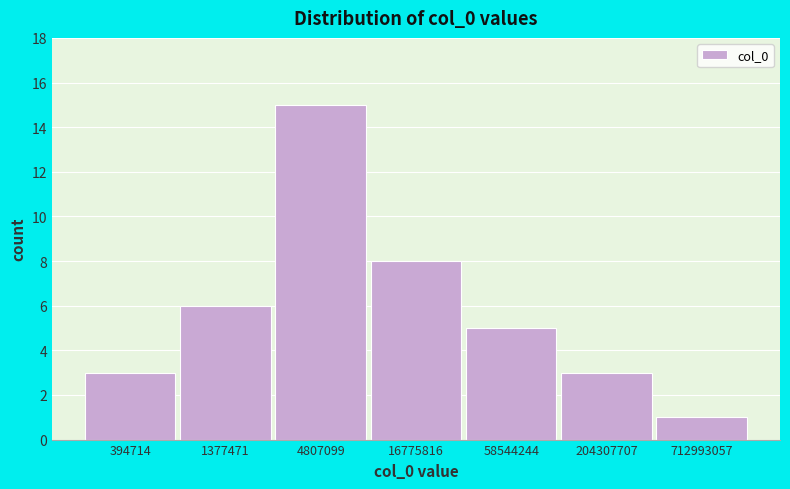

Reading left to right, extract all data points from this chart.

394714=3	1377471=6	4807099=15	16775816=8	58544244=5	204307707=3	712993057=1